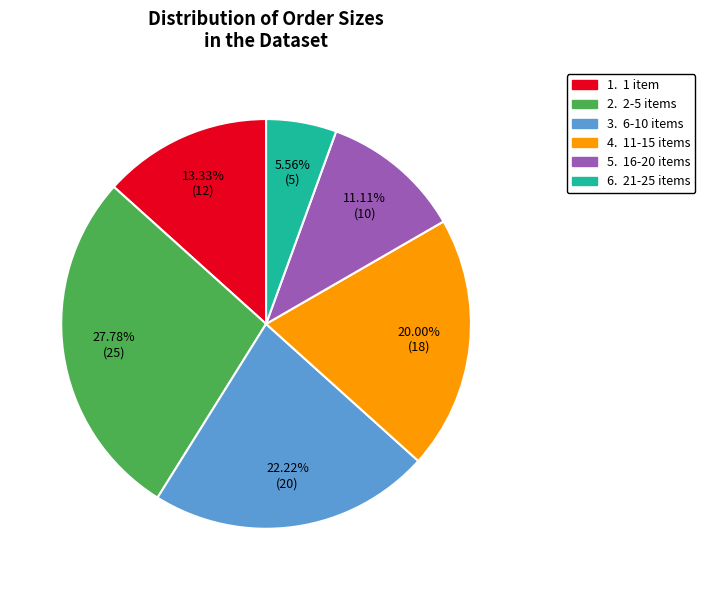

Is there a majority slice in this chart?

No